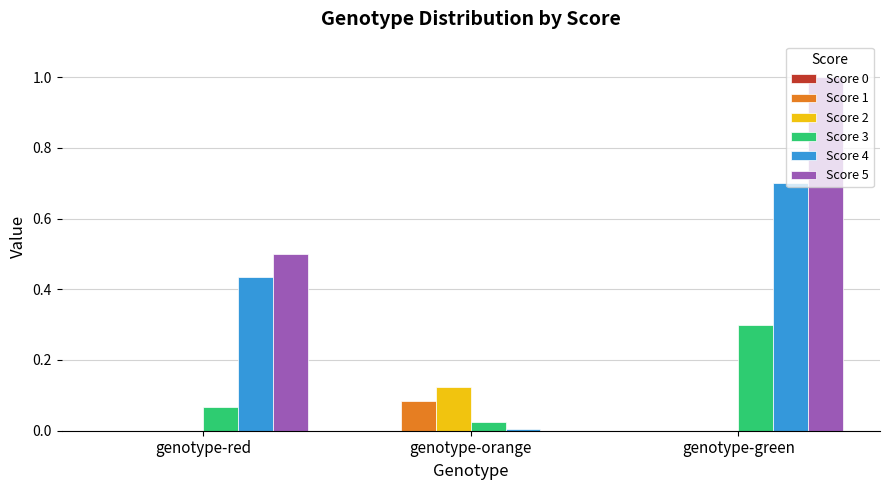

Is it true that Score 3 equals 0.3 at genotype-green?

True